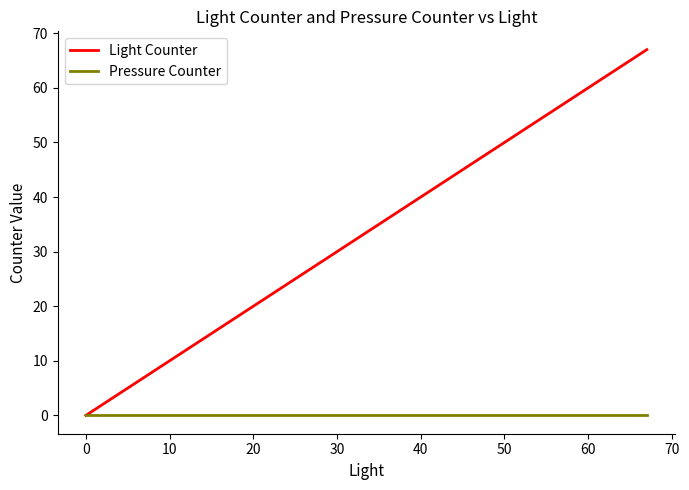

Which series has the largest range (max minus min)?

Light Counter